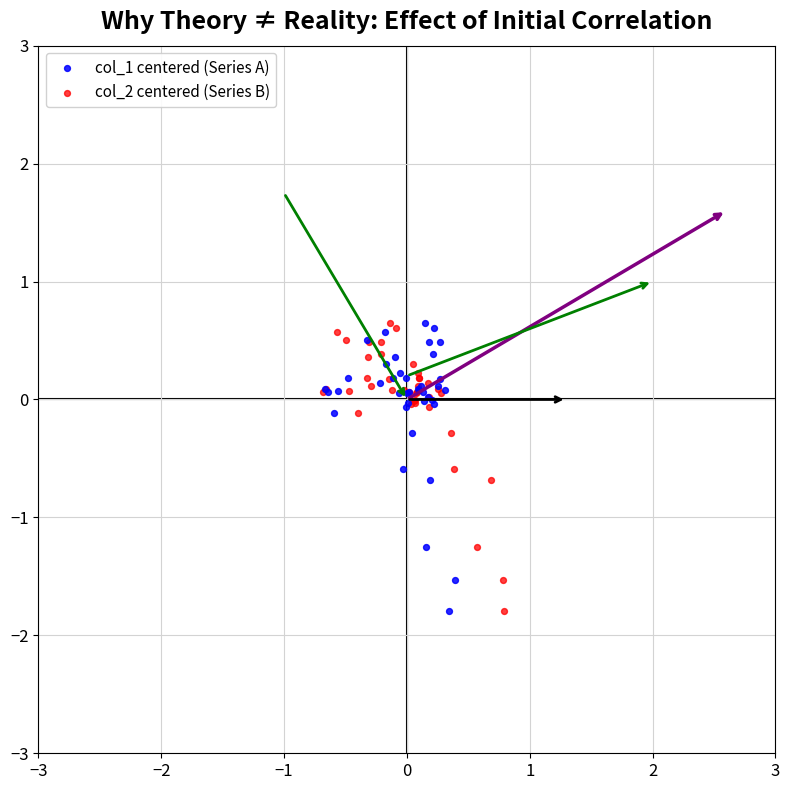

What are all the series names shown in the legend?

col_1 centered (Series A), col_2 centered (Series B)